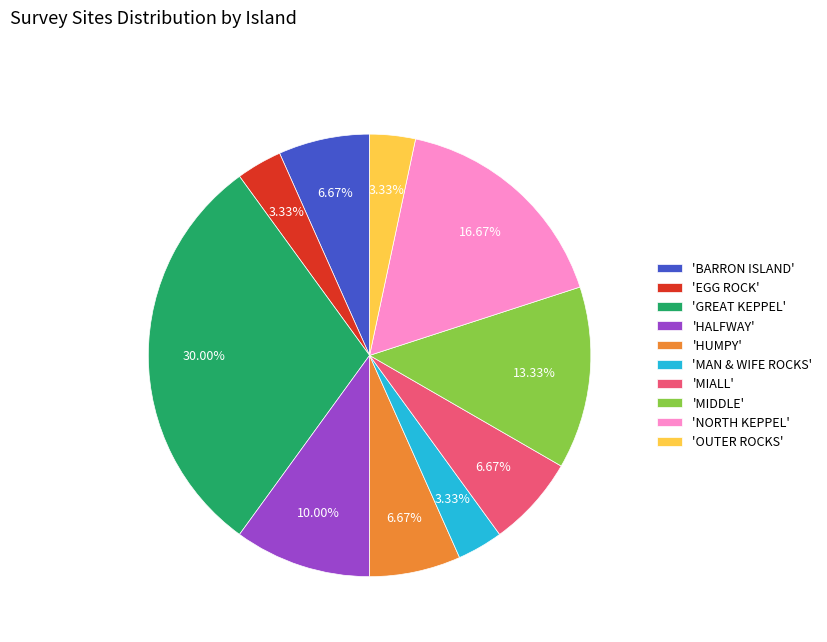

What is the largest slice in the pie chart?

'GREAT KEPPEL'